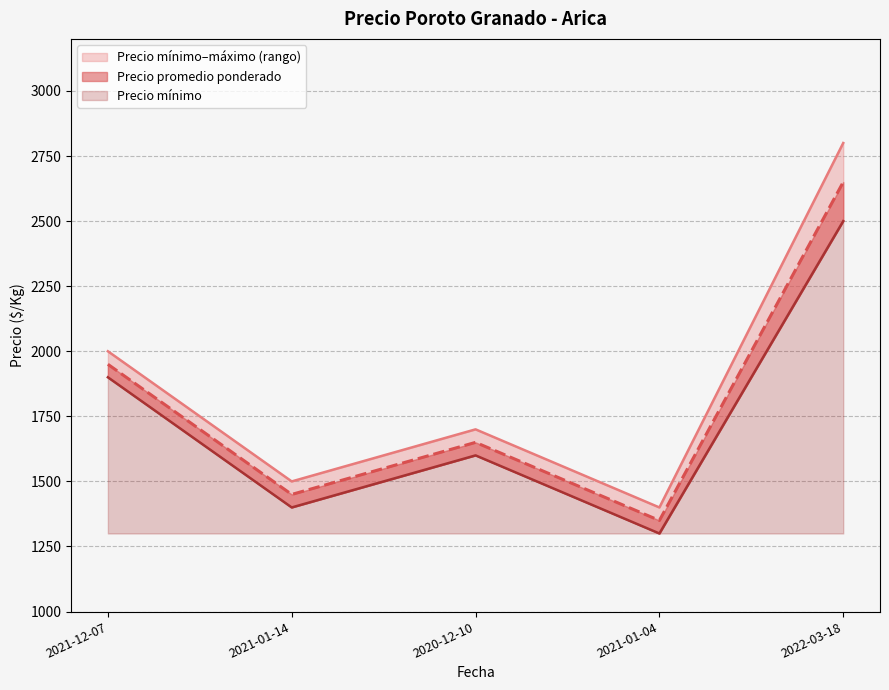

What is the sum of the Precio máximo values at 2021-12-07 and 2021-01-14?

3500